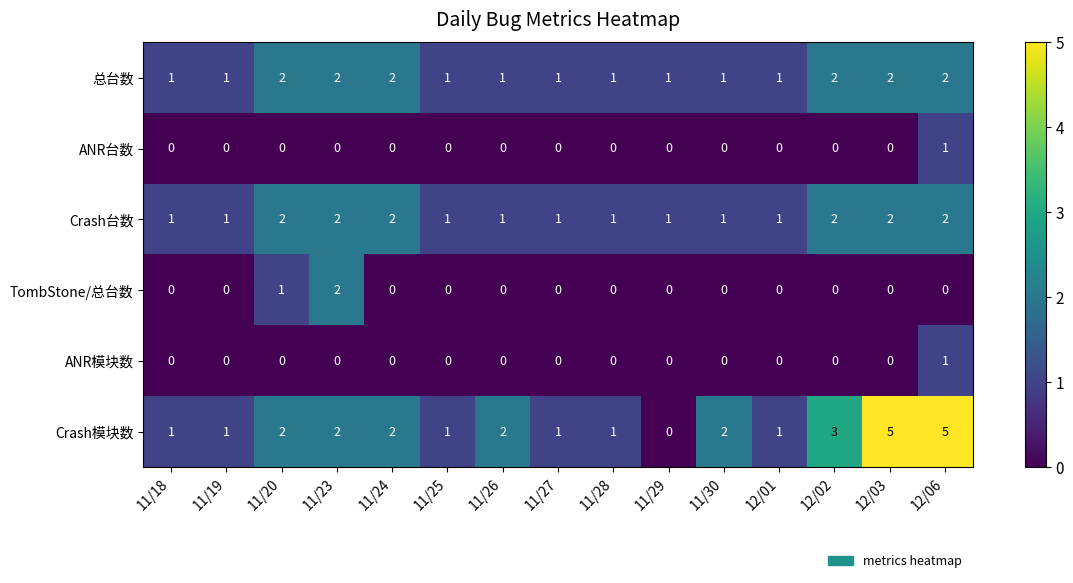

How many values in TombStone/总台数 are above zero?

2